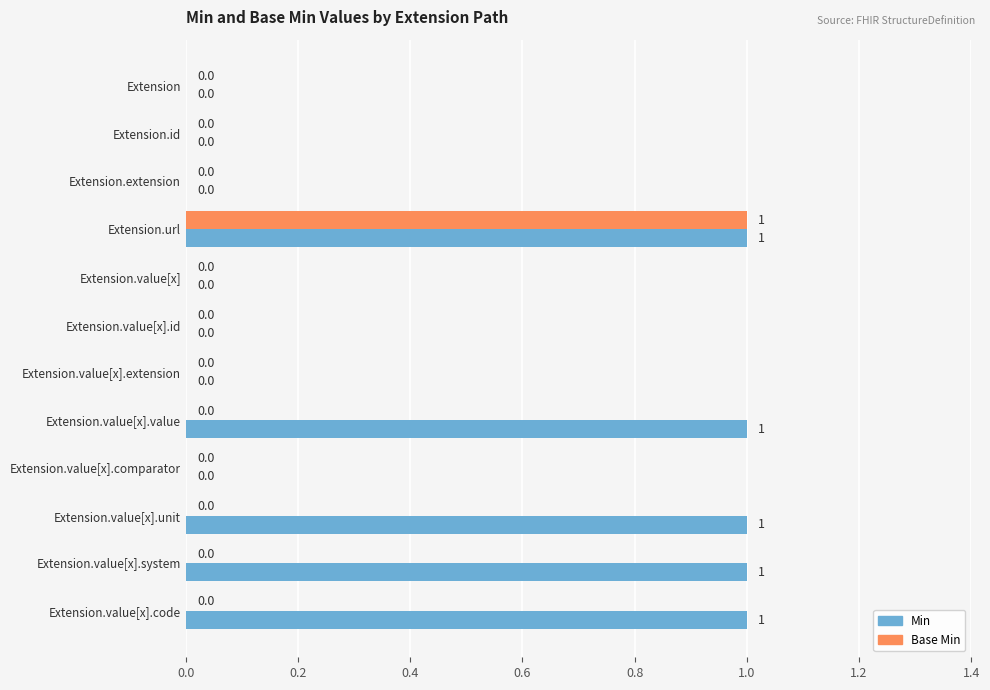

The value of Base Min at Extension.value[x].comparator is 0. True or false?

True